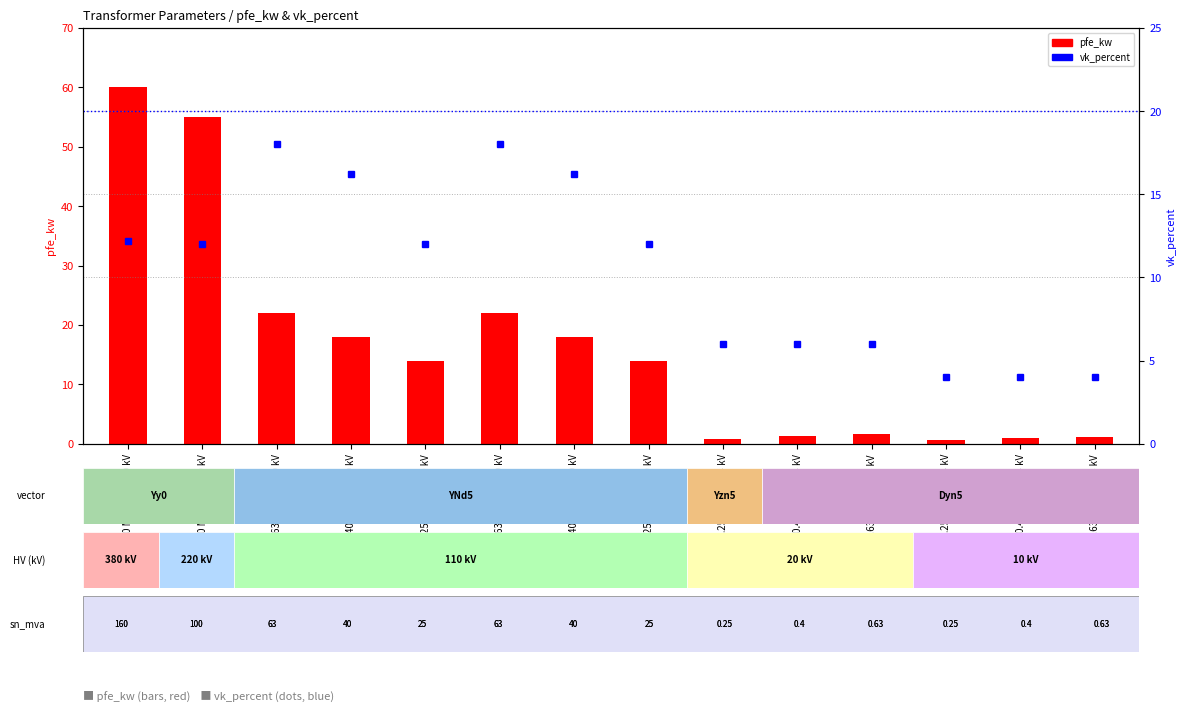

Rank the series at 0.63 MVA 10/0.4 kV from highest to lowest value.

vk_percent, pfe_kw